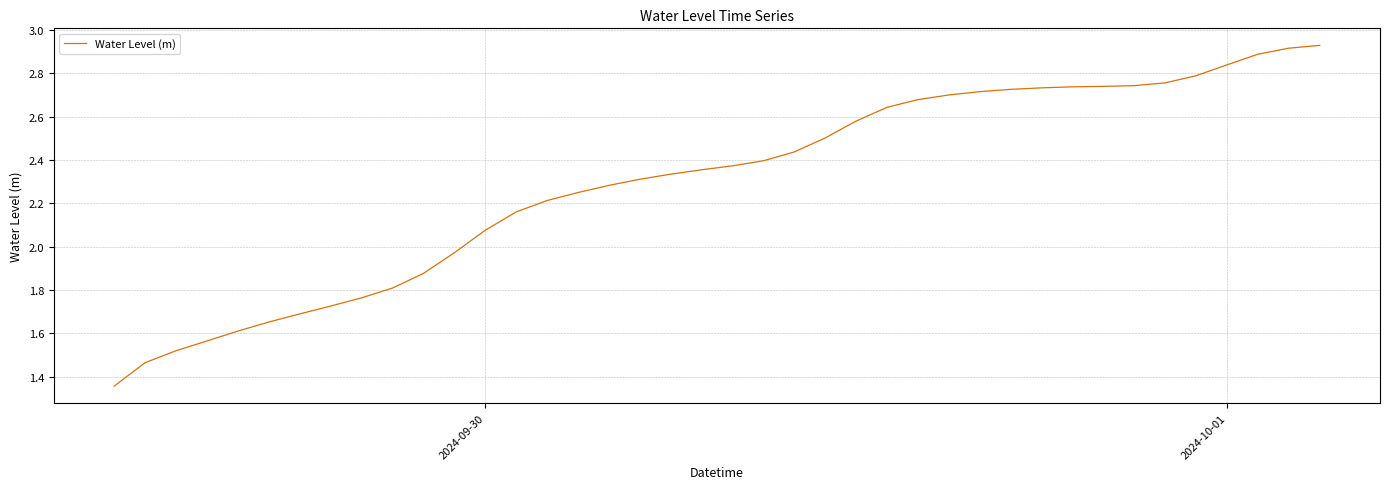

How many lines are shown in the chart?

1